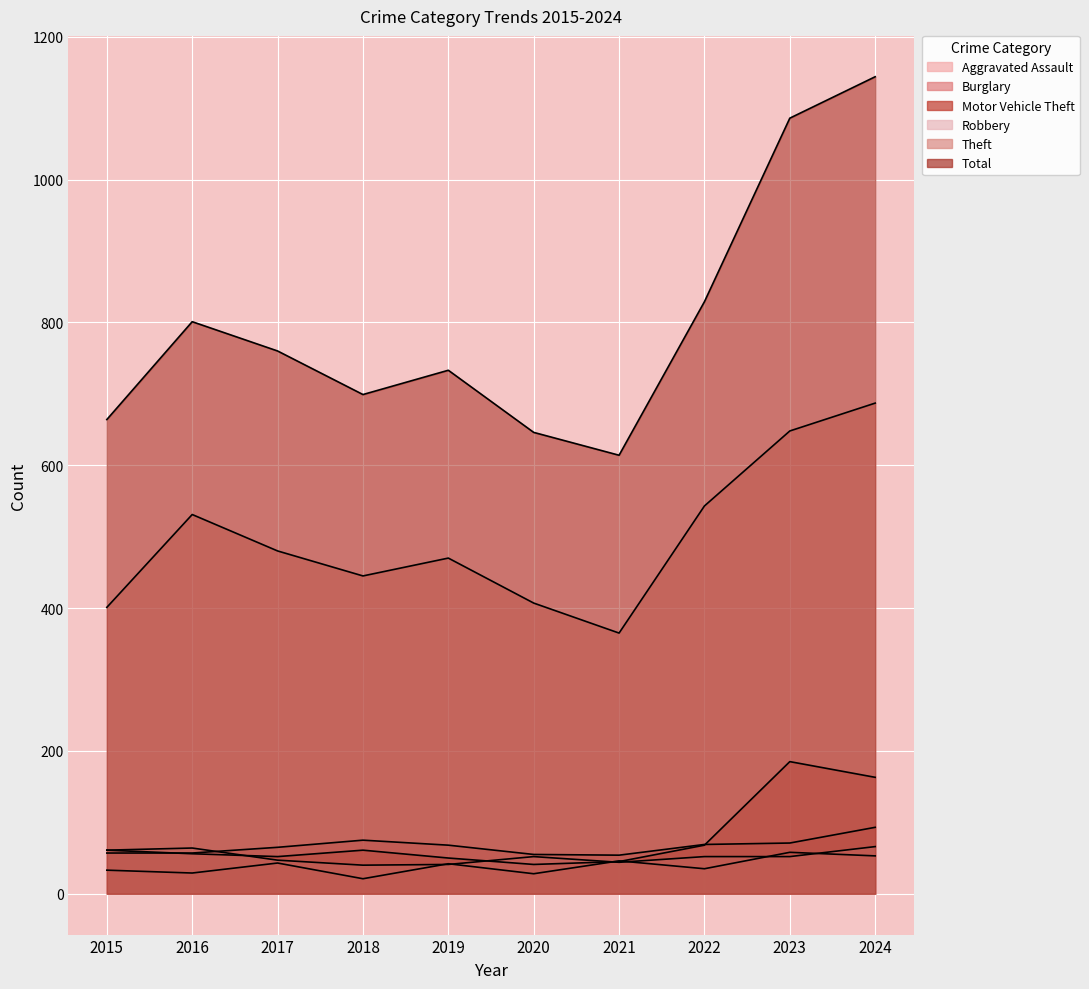

True or false: Aggravated Assault and Total intersect in this chart.

False